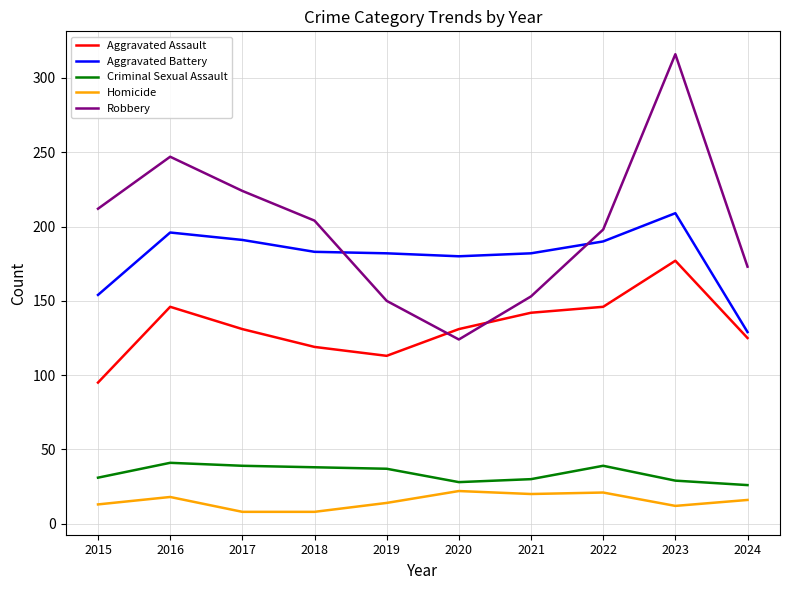

Is the value of Aggravated Assault at 2021 greater than the value of Homicide at 2024?

Yes